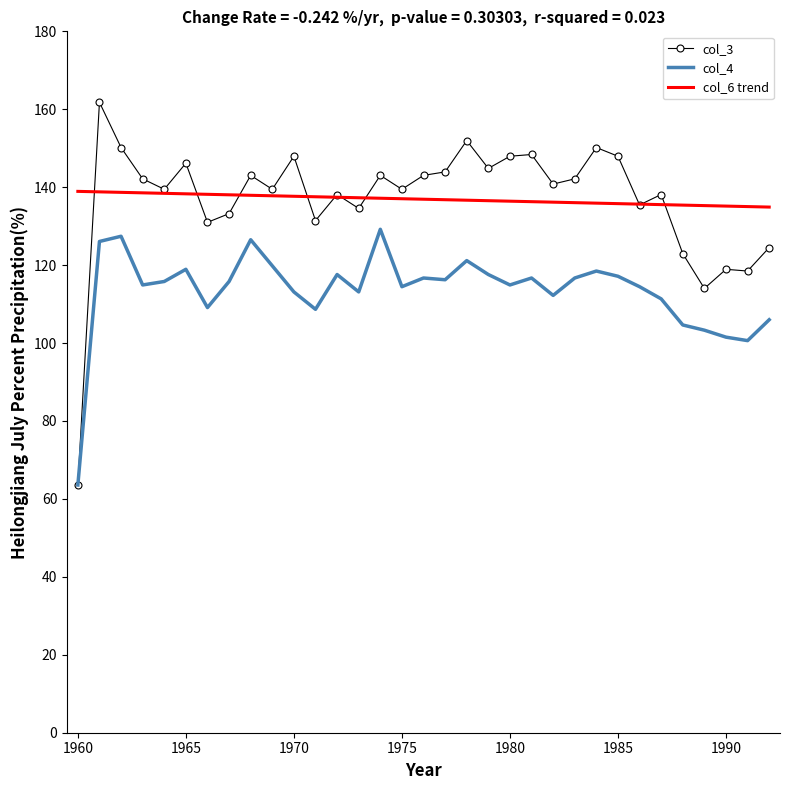

True or false: col_6 trend and col_4 cross at least once.

False